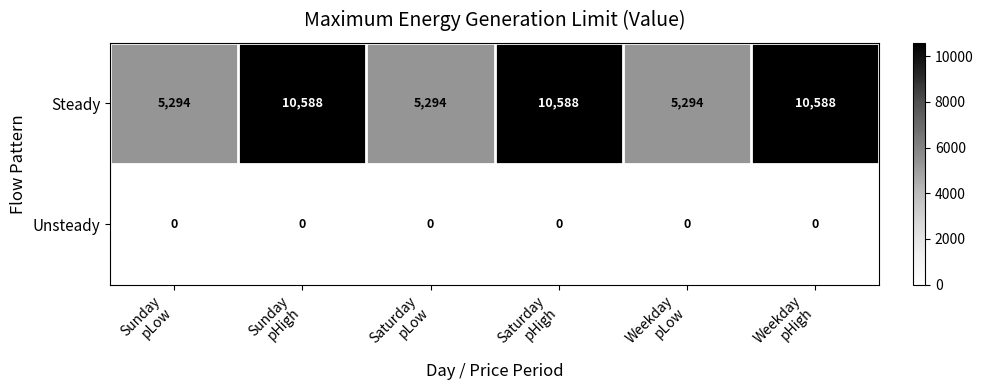

List the series in order of their overall mean, lowest first.

Unsteady, Steady